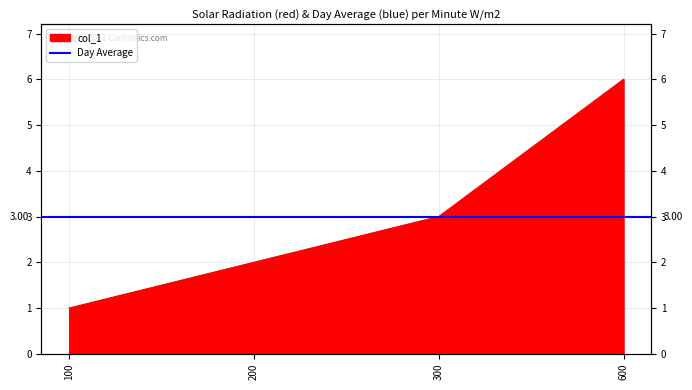

How many lines are shown in the chart?

1